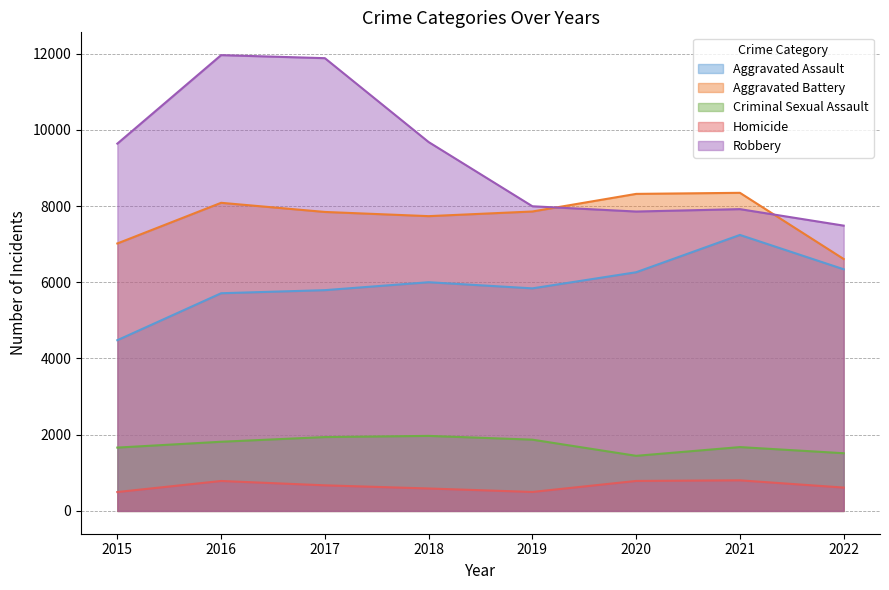

At which label does Robbery first exceed 9638?

2016